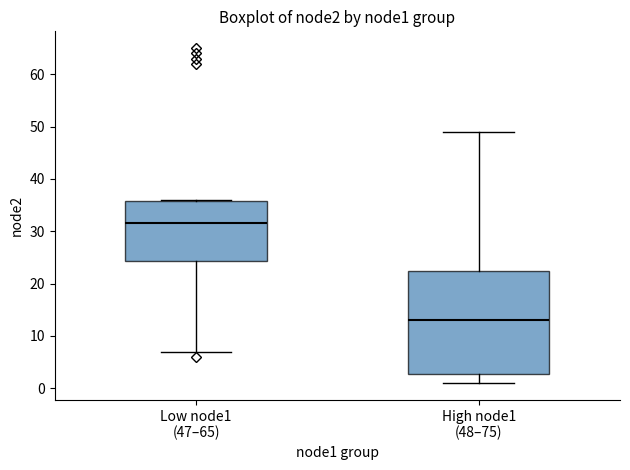

Where is the lower edge of the box for Low node1 (47–65) on the y-axis? The values are not printed on the chart, so give them approximately, as read against the axis.

24